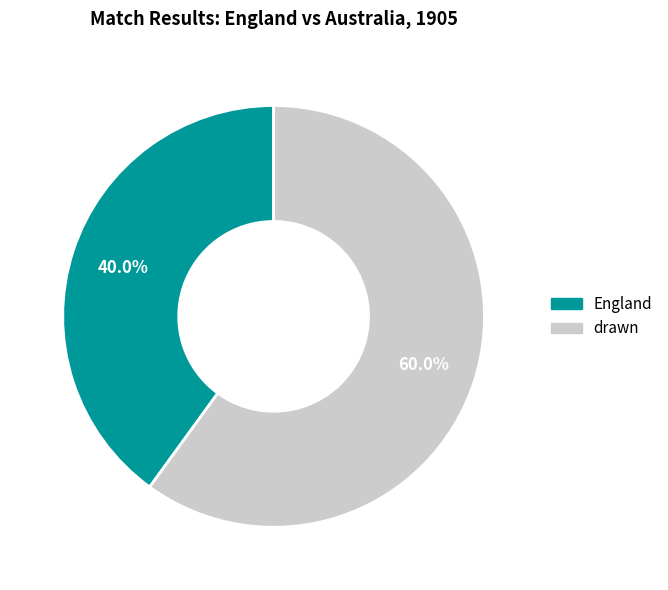

To the nearest percent, what is the difference between the drawn and England slice percentages?

20%